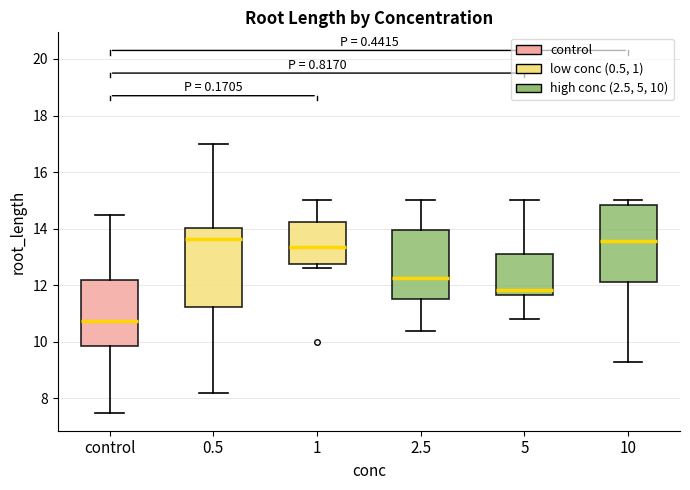

Which box's median line is the lowest?

control